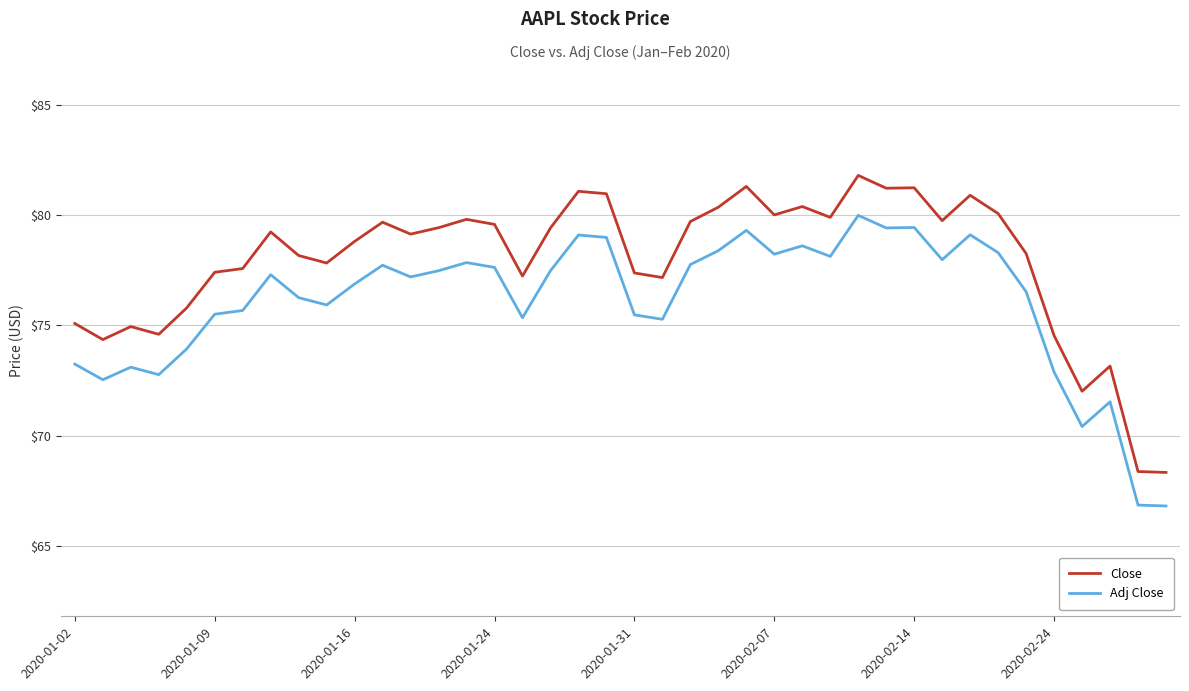

Which series has the widest spread of values?

Close